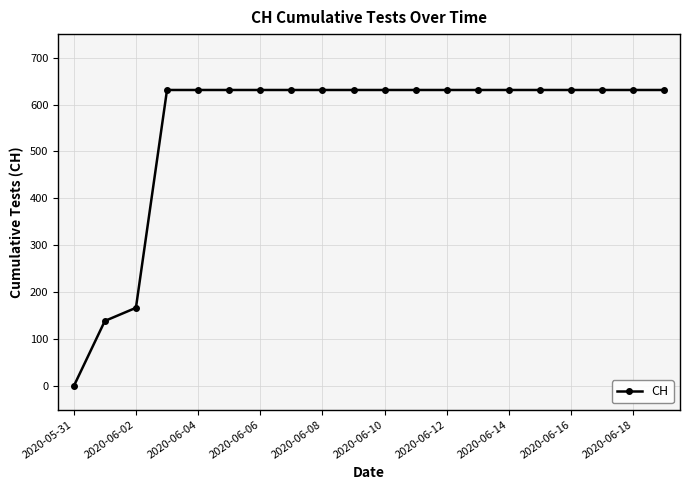

How many lines are shown in the chart?

1